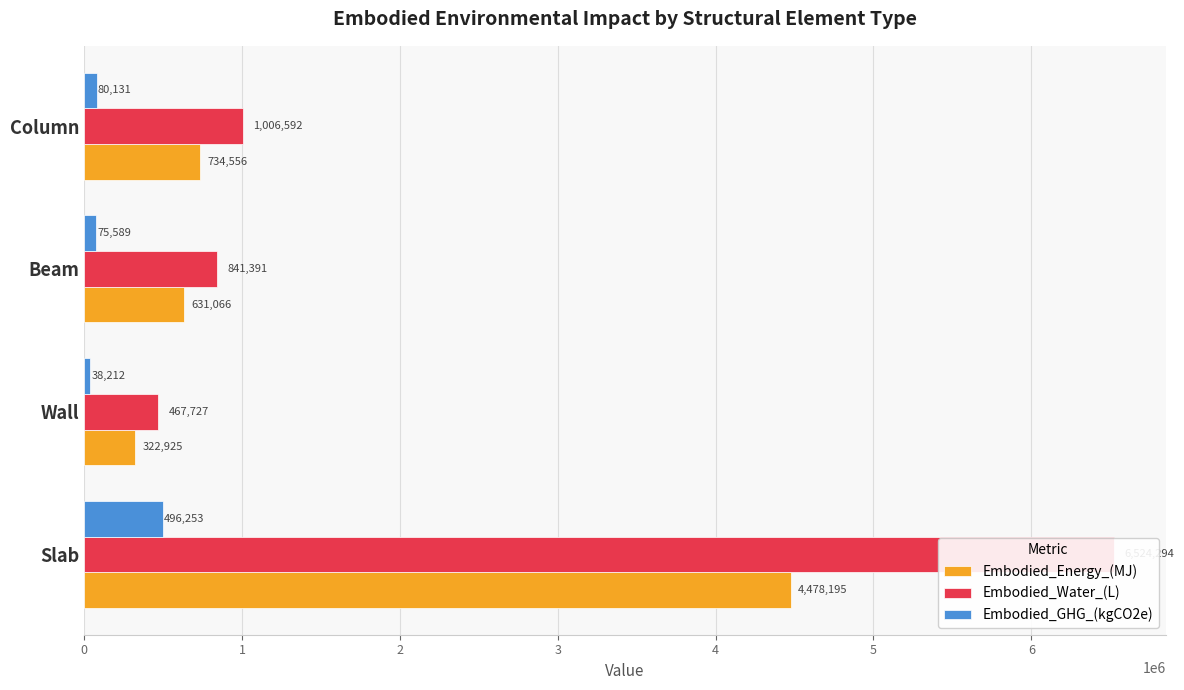

Between Wall and Column, which series saw the biggest shift?

Embodied_Water_(L)